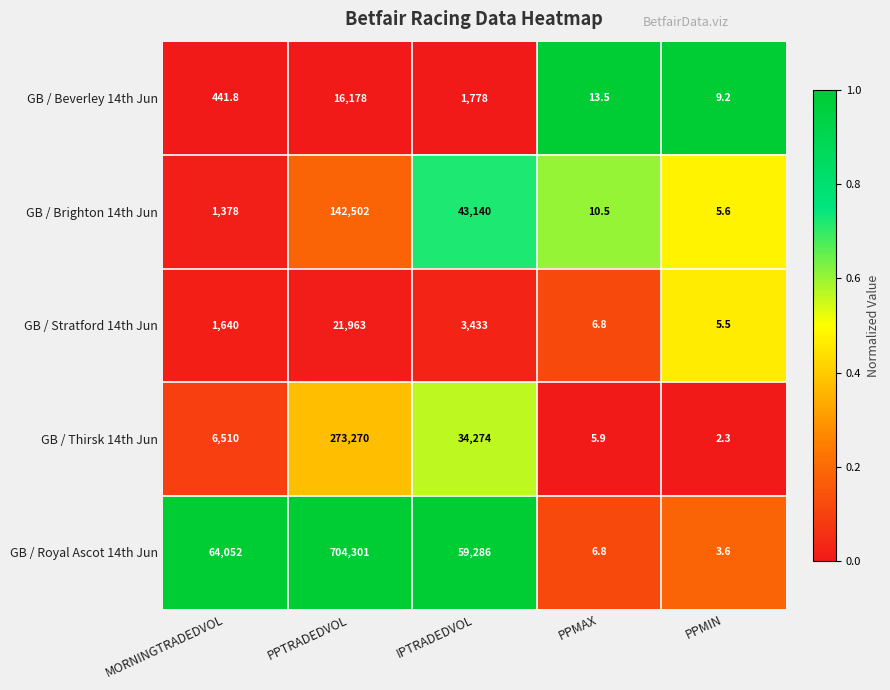

What is the total value across all series at MORNINGTRADEDVOL?

74021.8